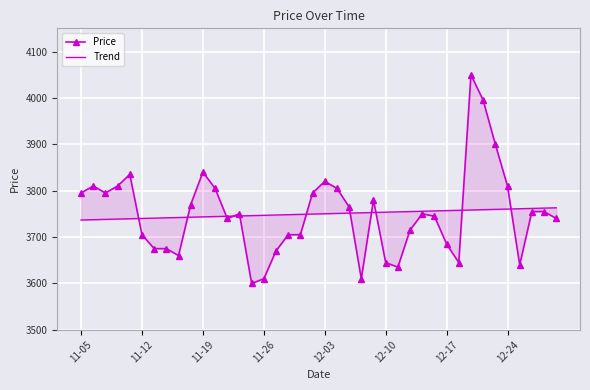

True or false: Price has more than 2 points higher than both neighbors.

True